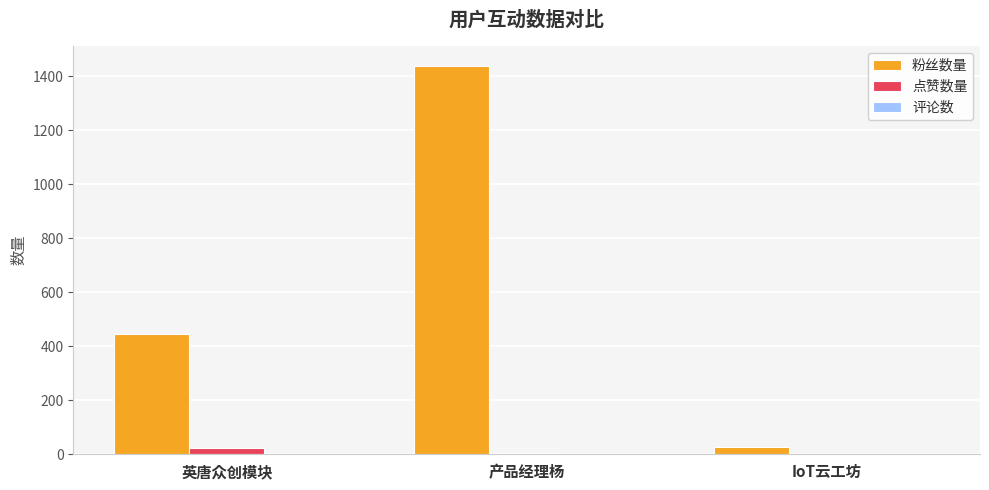

What is the difference between the 粉丝数量 values at 产品经理杨 and 英唐众创模块?

992